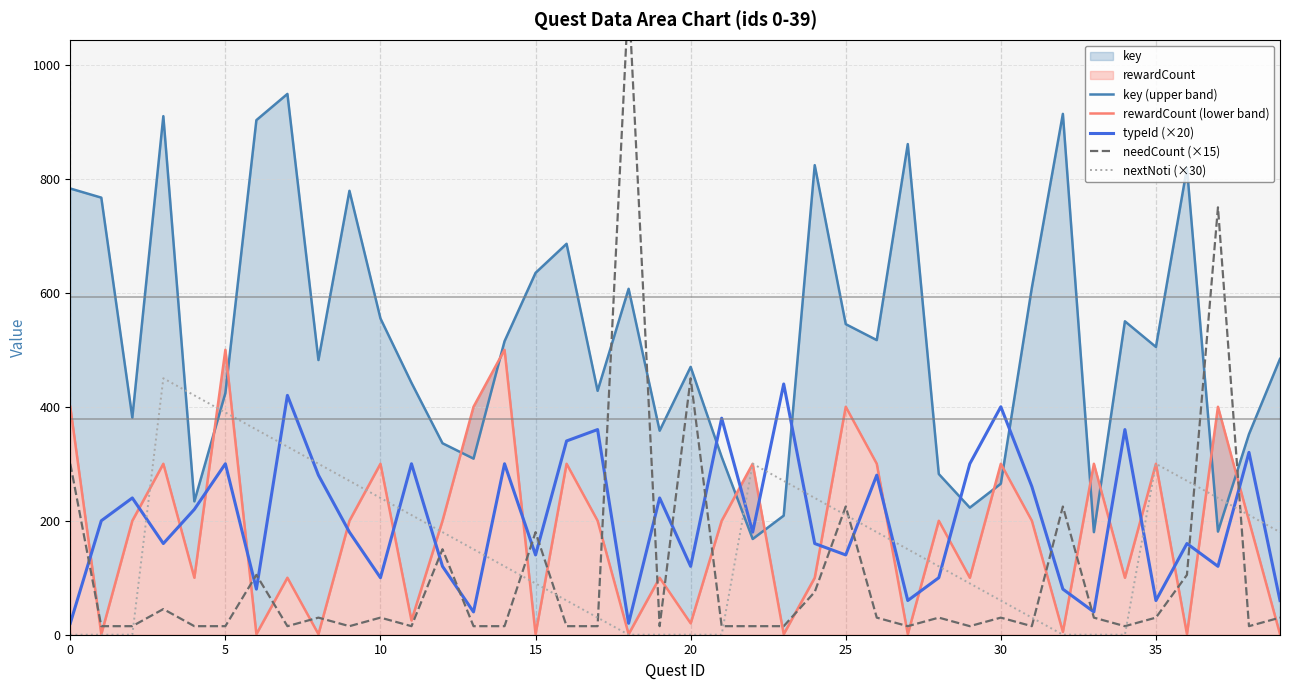

How many distinct data groups are displayed?

5